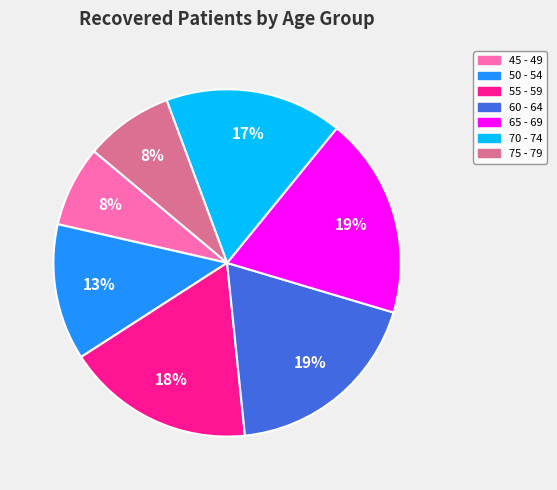

To the nearest percent, what is the difference between the largest and smallest slice percentages?

11%